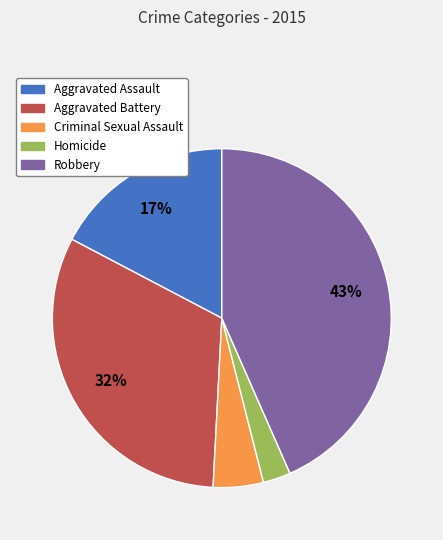

To the nearest percent, what is the average slice percentage?

20%